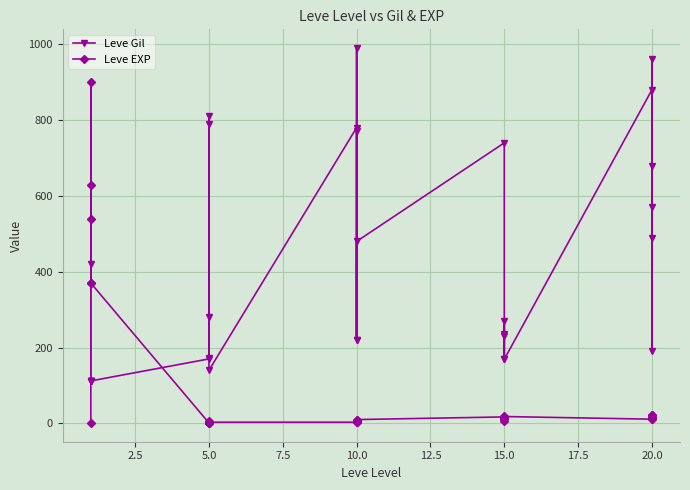

What is the difference between the maximum and minimum values in the Leve Gil series?

878